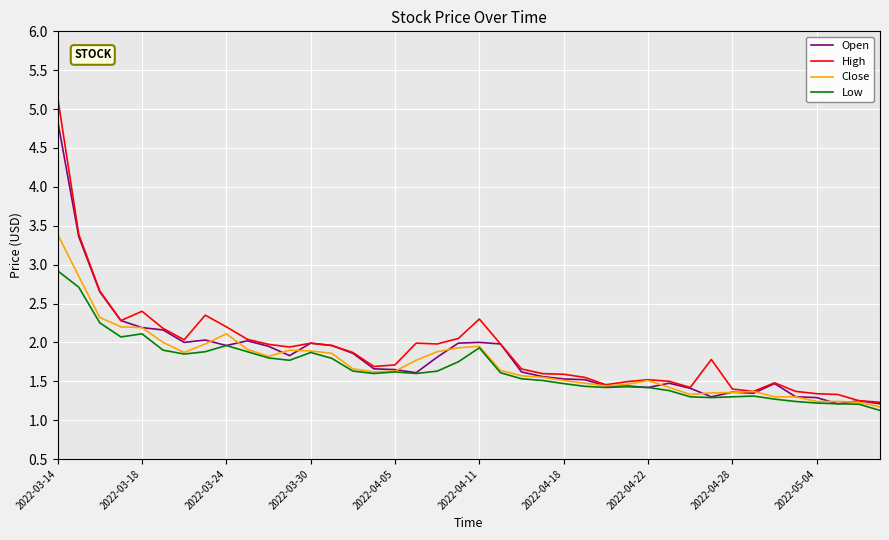

Which series has the widest spread of values?

High